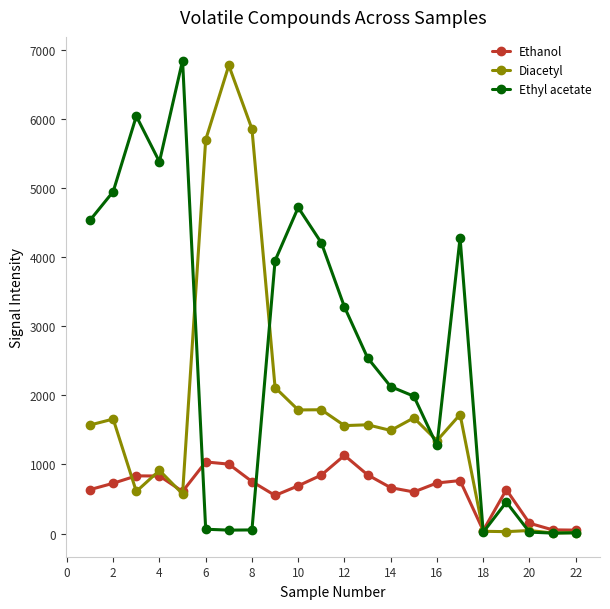

How many lines are shown in the chart?

3